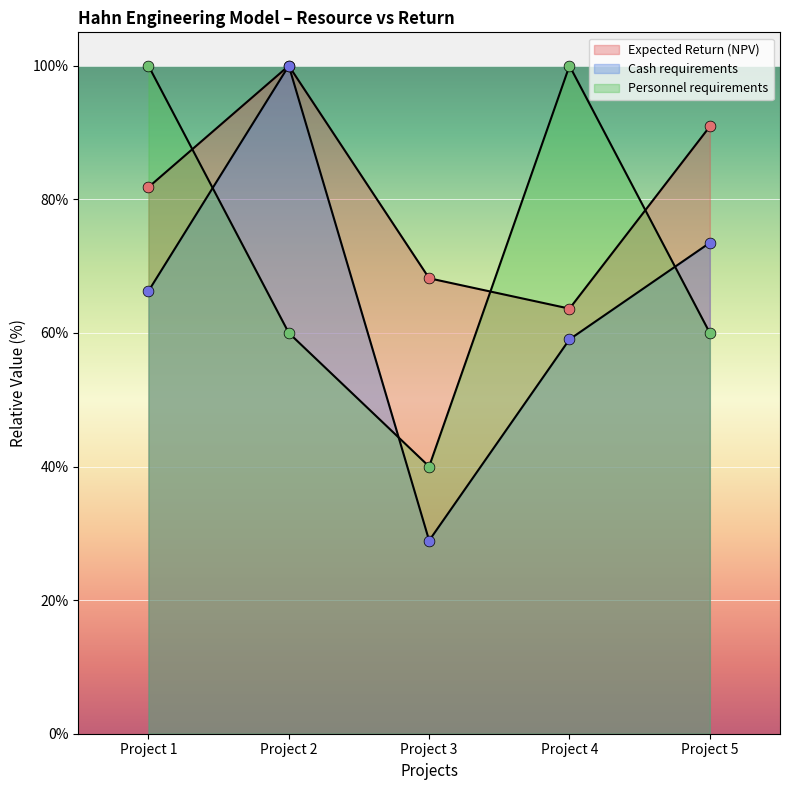

At how many categories does at least one series exceed 47?

5